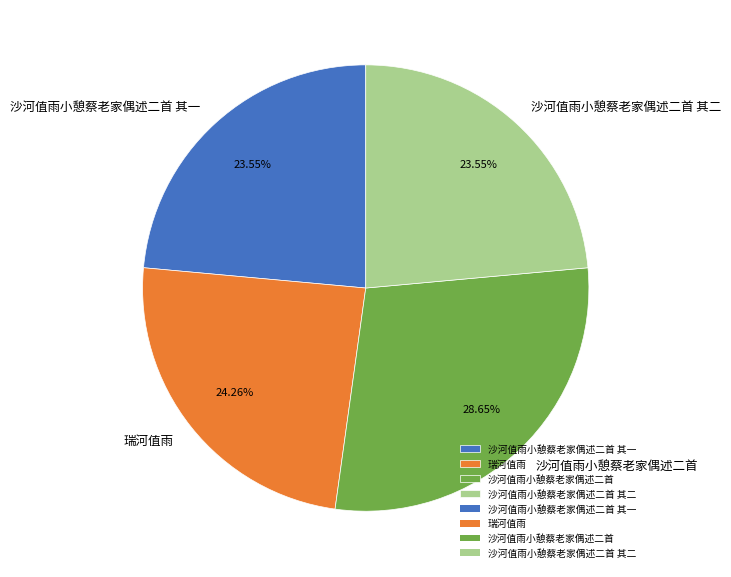

Combined, what portion of the pie is 沙河值雨小憩蔡老家偶述二首 其二 and 沙河值雨小憩蔡老家偶述二首 其一?

47.1%